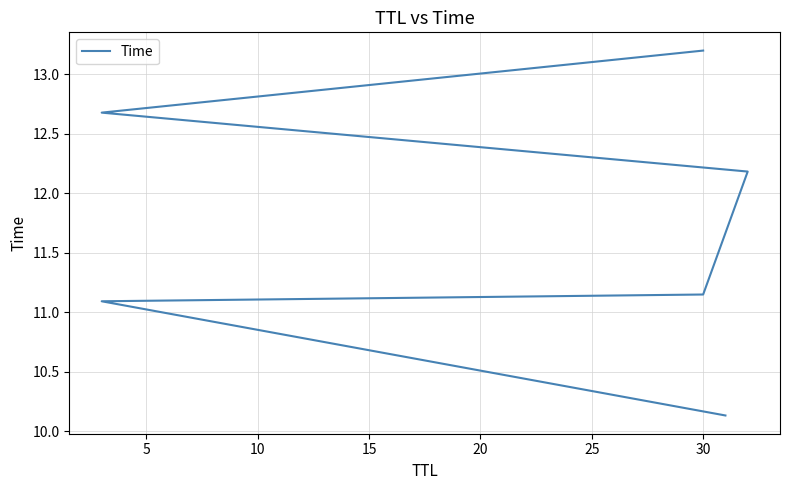

What is the minimum value shown in the chart?

10.1